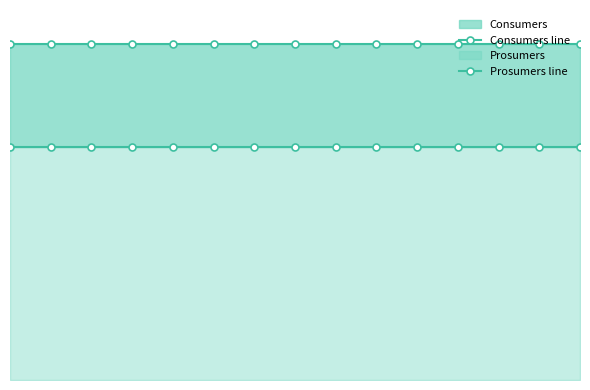

True or false: Consumers line and Prosumers line cross at least once.

False